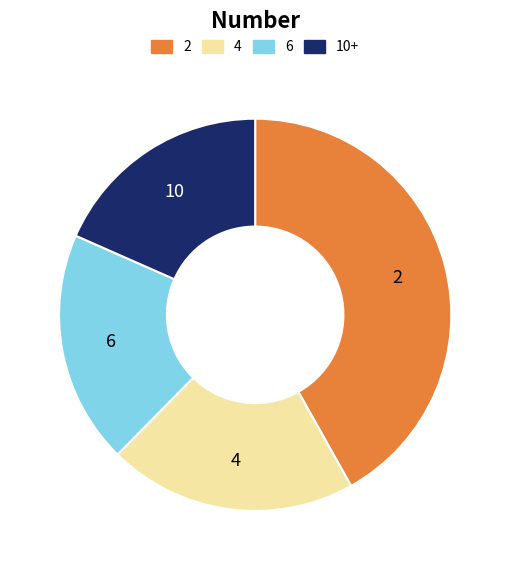

Between 4 and 2, which is larger?

2